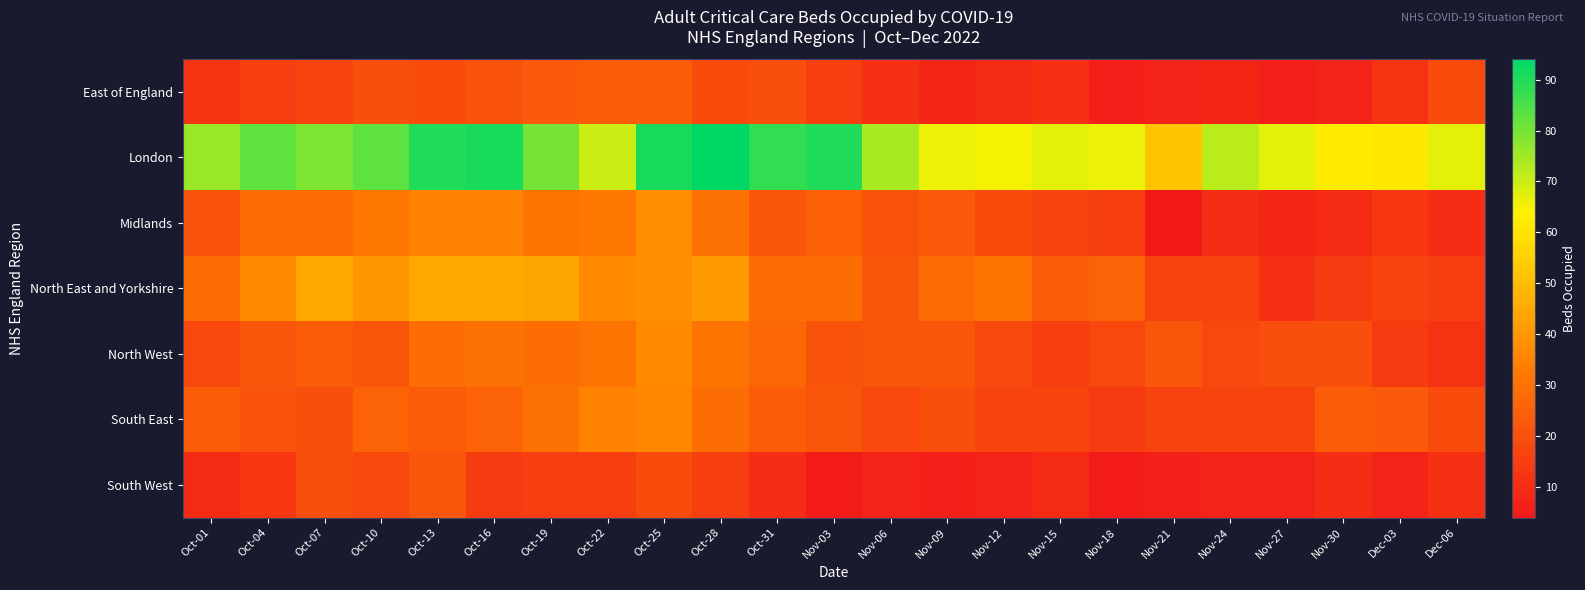

Reading left to right, transcribe all the data shown in this chart.

East of England: Oct-01=12	Oct-04=15	Oct-07=17	Oct-10=20	Oct-13=19	Oct-16=21	Oct-19=23	Oct-22=24	Oct-25=24	Oct-28=19	Oct-31=20	Nov-03=15	Nov-06=11	Nov-09=8	Nov-12=9	Nov-15=11	Nov-18=6	Nov-21=7	Nov-24=8	Nov-27=6	Nov-30=7	Dec-03=12	Dec-06=19
London: Oct-01=76	Oct-04=83	Oct-07=79	Oct-10=83	Oct-13=90	Oct-16=91	Oct-19=80	Oct-22=70	Oct-25=91	Oct-28=94	Oct-31=88	Nov-03=90	Nov-06=74	Nov-09=66	Nov-12=65	Nov-15=67	Nov-18=66	Nov-21=52	Nov-24=72	Nov-27=67	Nov-30=62	Dec-03=61	Dec-06=67
Midlands: Oct-01=21	Oct-04=29	Oct-07=29	Oct-10=32	Oct-13=35	Oct-16=35	Oct-19=31	Oct-22=32	Oct-25=38	Oct-28=30	Oct-31=22	Nov-03=25	Nov-06=21	Nov-09=23	Nov-12=19	Nov-15=17	Nov-18=15	Nov-21=4	Nov-24=10	Nov-27=8	Nov-30=9	Dec-03=13	Dec-06=10
North East and Yorkshire: Oct-01=29	Oct-04=37	Oct-07=45	Oct-10=40	Oct-13=45	Oct-16=45	Oct-19=44	Oct-22=37	Oct-25=38	Oct-28=41	Oct-31=29	Nov-03=29	Nov-06=22	Nov-09=28	Nov-12=31	Nov-15=24	Nov-18=26	Nov-21=17	Nov-24=16	Nov-27=11	Nov-30=14	Dec-03=17	Dec-06=15
North West: Oct-01=18	Oct-04=22	Oct-07=24	Oct-10=22	Oct-13=29	Oct-16=30	Oct-19=29	Oct-22=31	Oct-25=37	Oct-28=31	Oct-31=27	Nov-03=21	Nov-06=22	Nov-09=22	Nov-12=18	Nov-15=15	Nov-18=18	Nov-21=22	Nov-24=18	Nov-27=20	Nov-30=20	Dec-03=14	Dec-06=12
South East: Oct-01=24	Oct-04=21	Oct-07=20	Oct-10=26	Oct-13=24	Oct-16=26	Oct-19=30	Oct-22=35	Oct-25=36	Oct-28=29	Oct-31=24	Nov-03=22	Nov-06=18	Nov-09=20	Nov-12=17	Nov-15=17	Nov-18=14	Nov-21=17	Nov-24=17	Nov-27=17	Nov-30=24	Dec-03=23	Dec-06=19
South West: Oct-01=9	Oct-04=13	Oct-07=20	Oct-10=18	Oct-13=22	Oct-16=14	Oct-19=15	Oct-22=15	Oct-25=19	Oct-28=15	Oct-31=10	Nov-03=5	Nov-06=7	Nov-09=6	Nov-12=7	Nov-15=9	Nov-18=5	Nov-21=6	Nov-24=7	Nov-27=7	Nov-30=10	Dec-03=7	Dec-06=11